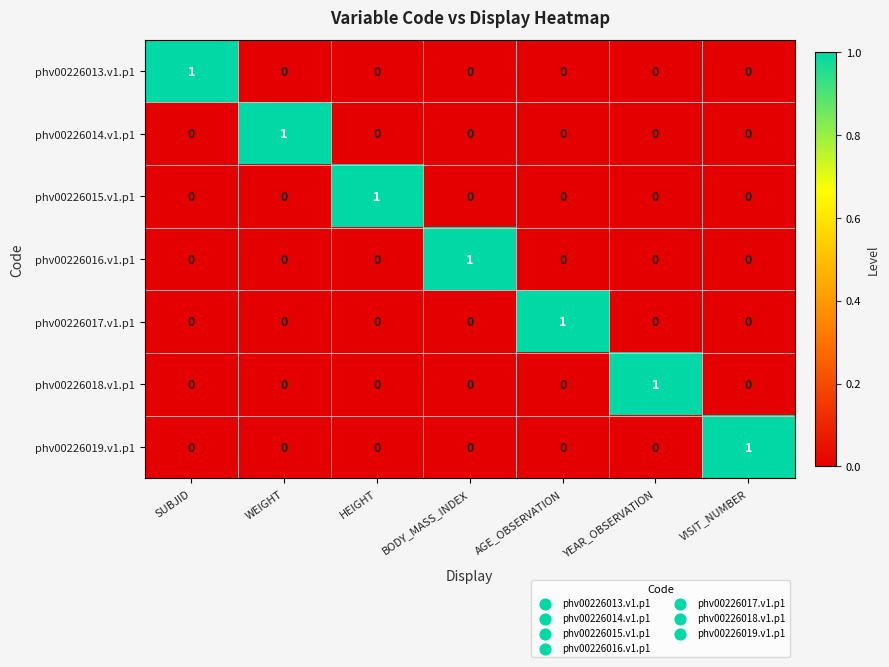

At how many categories does at least one series exceed 0?

7